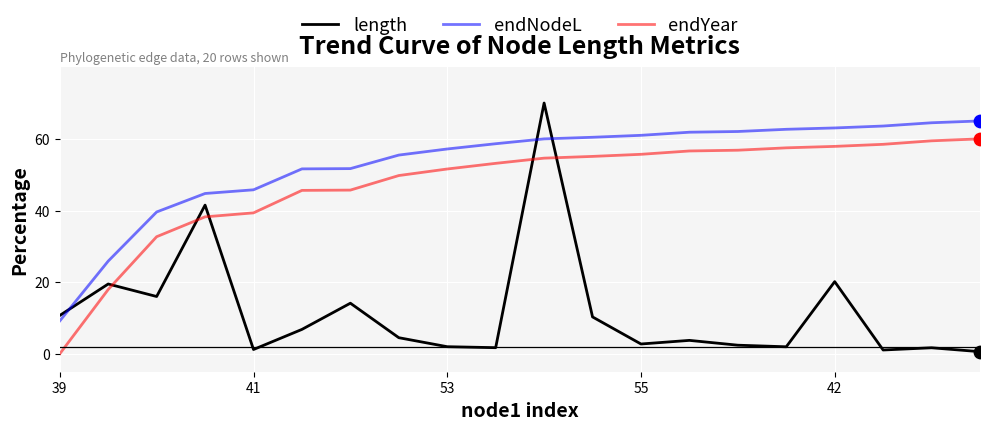

Which series has the largest total across all categories?

endNodeL